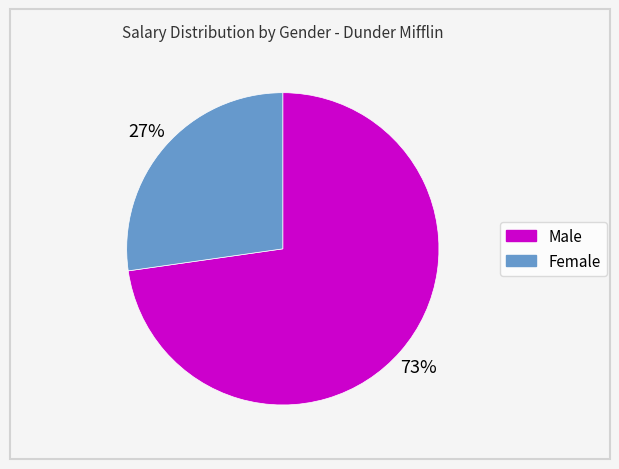

To the nearest percent, what is the average slice percentage?

50%